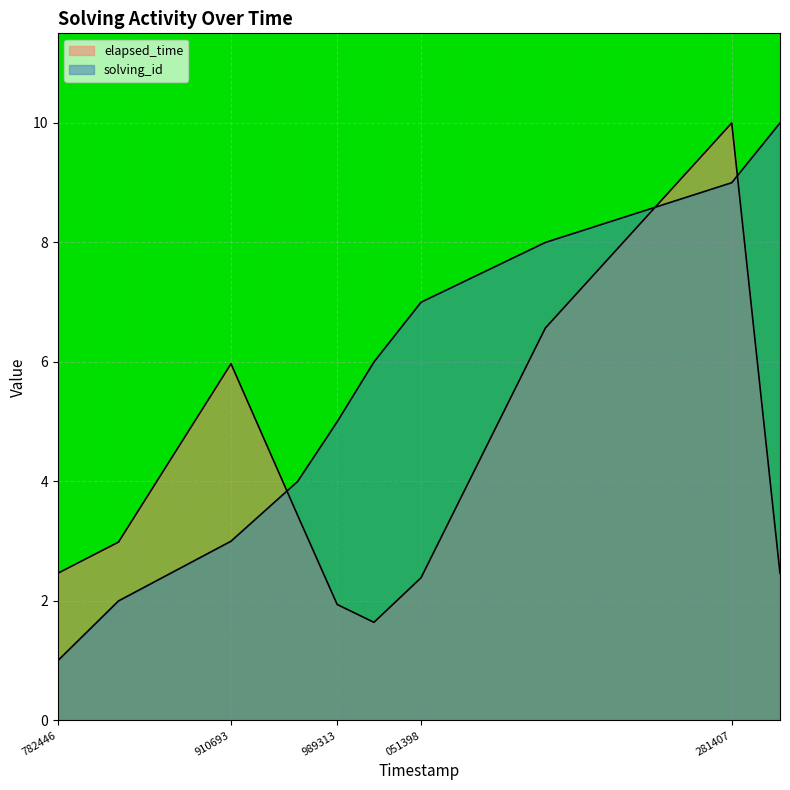

Reading right to left, list all the values displayed in this chart.

solving_id: 10.0	9.0	8.0	7.0	6.0	5.0	4.0	3.0	2.0	1.0
elapsed_time: 2.5	10.0	6.6	2.4	1.6	1.9	3.4	6.0	3.0	2.5